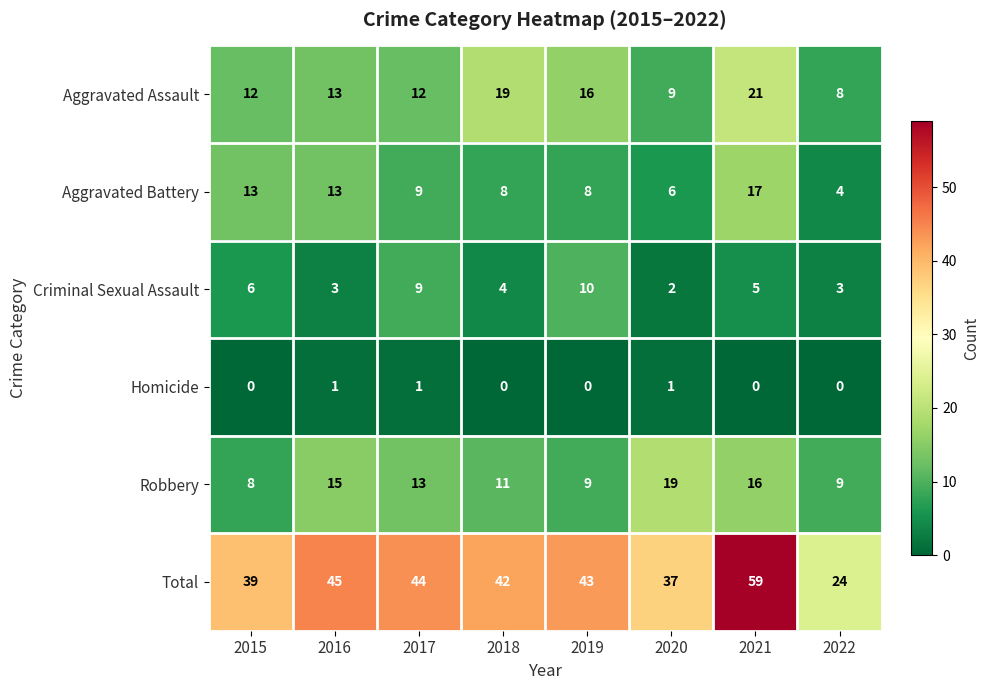

What is the minimum value for Aggravated Battery?

4